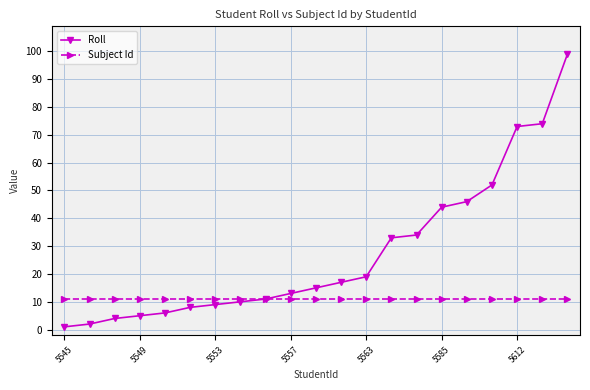

Which series has the largest range (max minus min)?

Roll